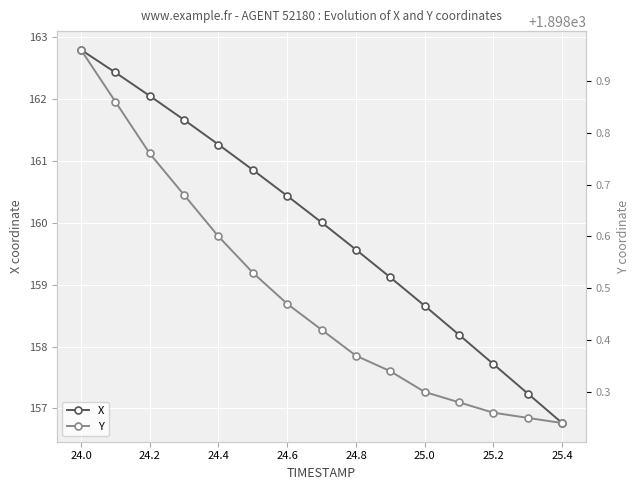

What is the sum of all Y values?

28477.3